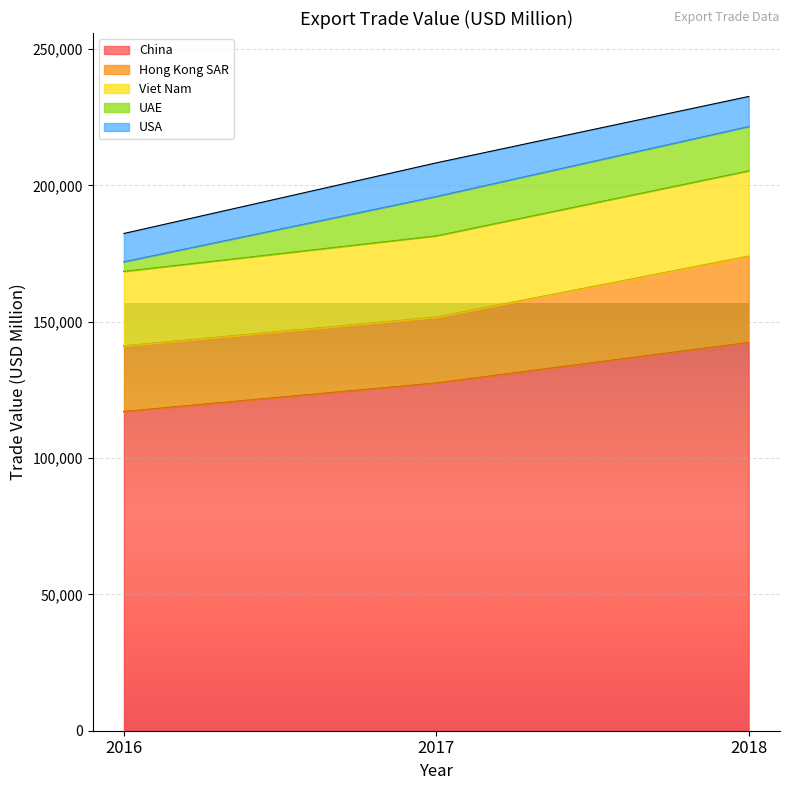

How many distinct data groups are displayed?

5